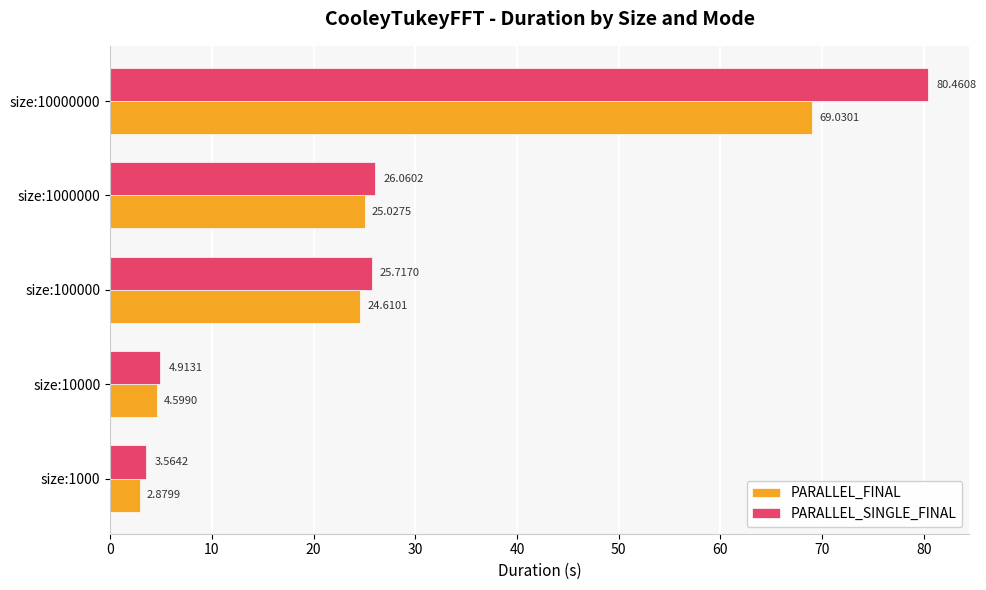

Rank the series by their maximum value, from highest to lowest.

PARALLEL_SINGLE_FINAL, PARALLEL_FINAL